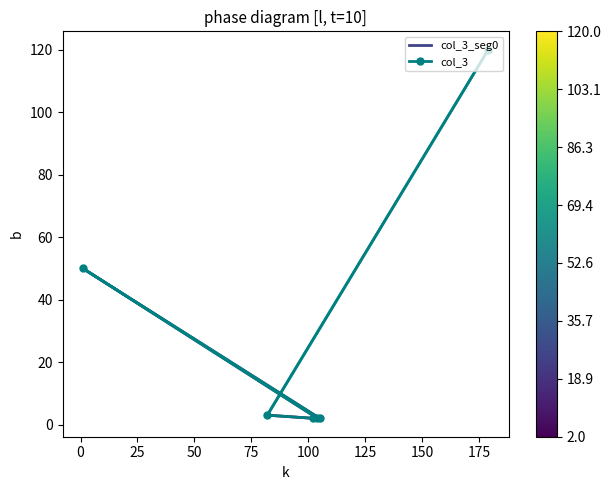

What is the sum of all values?

179